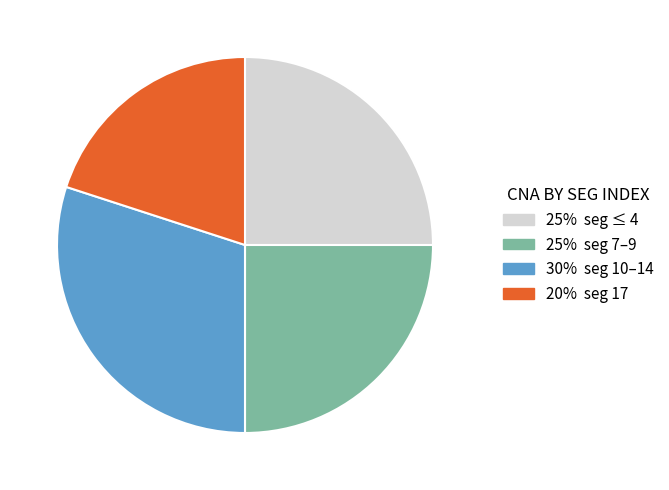

Is there a majority slice in this chart?

No